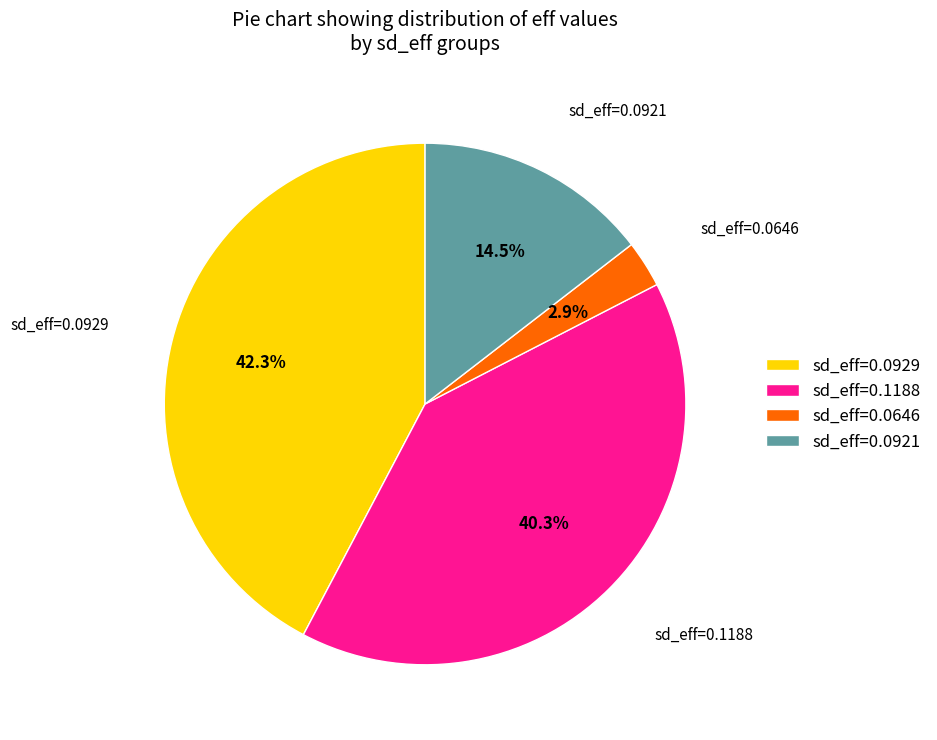

Between sd_eff=0.0921 and sd_eff=0.0929, which is larger?

sd_eff=0.0929